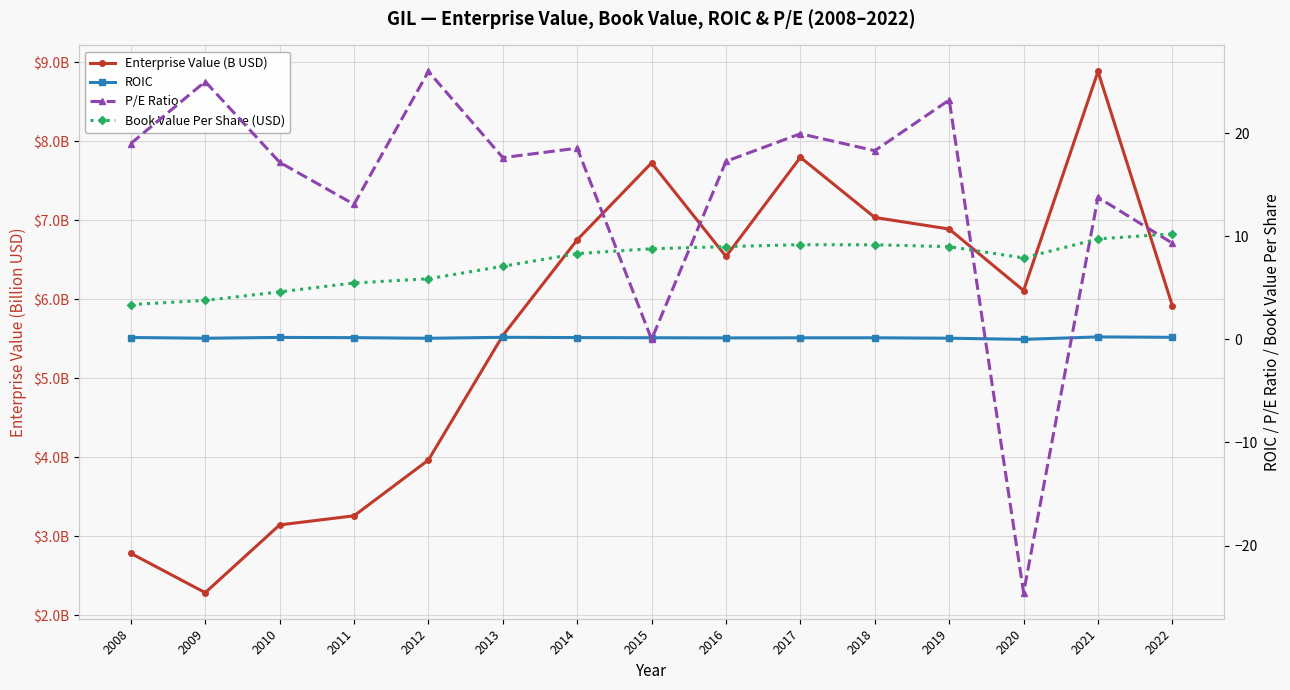

What is the sum of the Enterprise Value (B USD) values at 2015 and 2017?

15.5